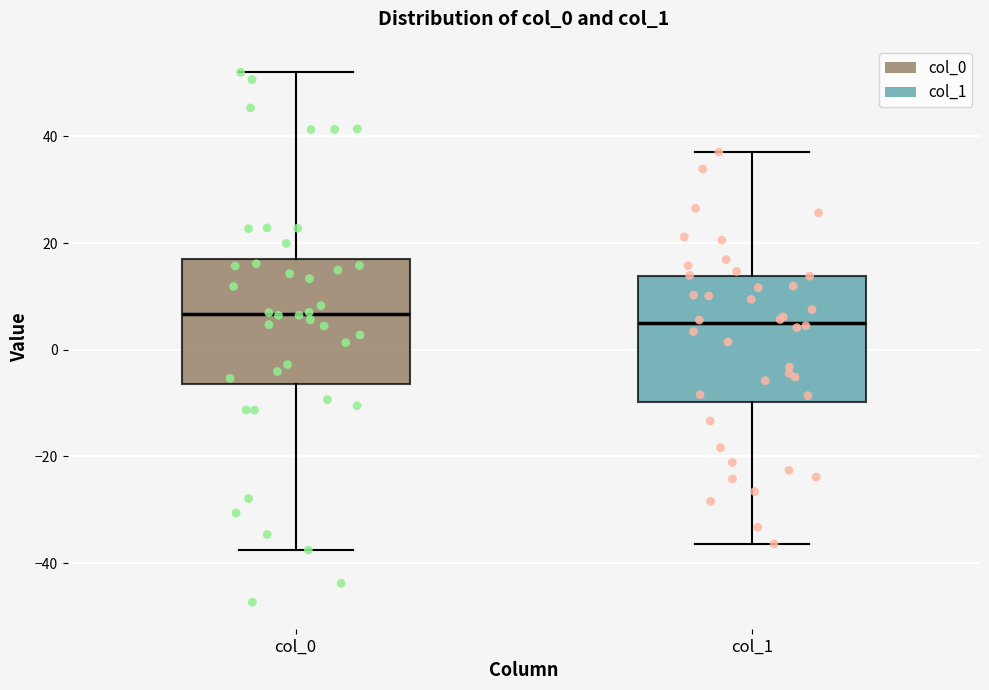

Reading left to right, read every box against the y-axis: the position of its median line, the range the box covers, and the ends of its whiskers. The values are not printed on the chart, so give them approximately, as read against the axis.

col_0: median 6, box -6 to 18, whiskers -38 to 52
col_1: median 6, box -10 to 14, whiskers -36 to 38